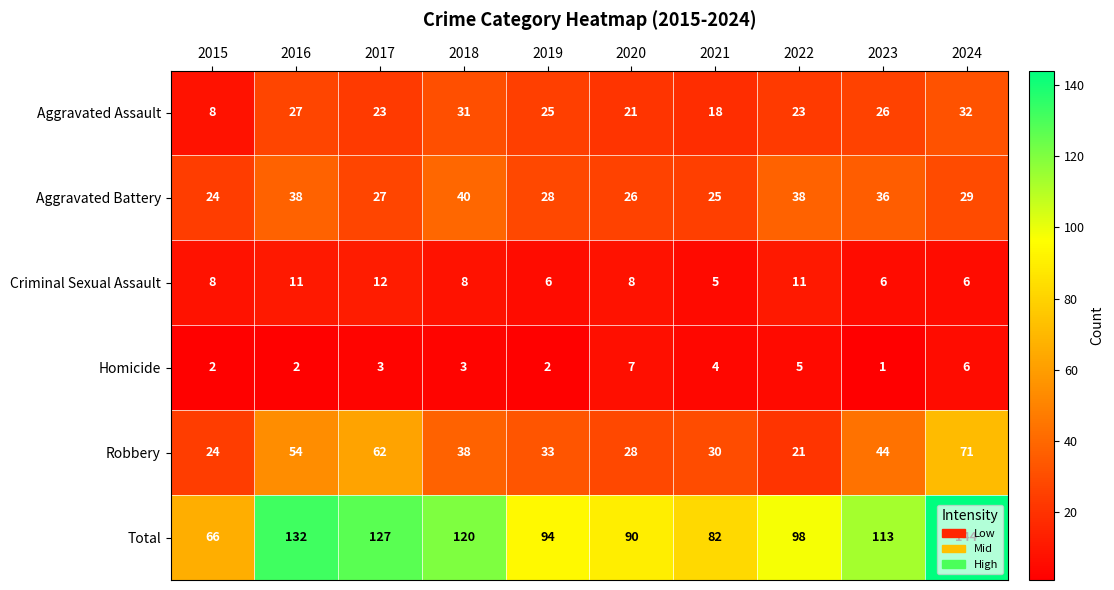

At how many categories does at least one series exceed 89?

8